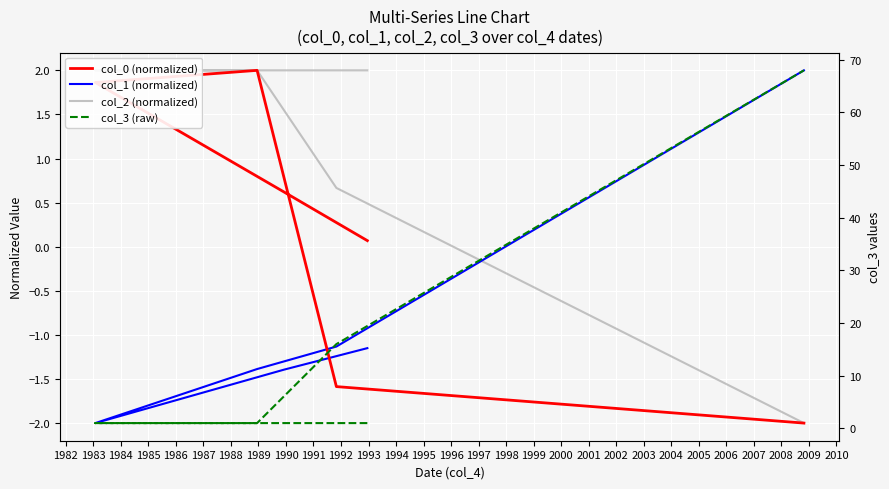

Reading left to right, extract all data points from this chart.

col_0 (normalized): 0.1	0.6	1.9	2.0	-1.6	-2.0
col_1 (normalized): -1.2	-1.4	-2.0	-1.4	-1.1	2.0
col_2 (normalized): 2.0	2.0	2.0	2.0	0.7	-2.0
col_3 (raw): 1.0	1.0	1.0	1.0	16.0	68.0